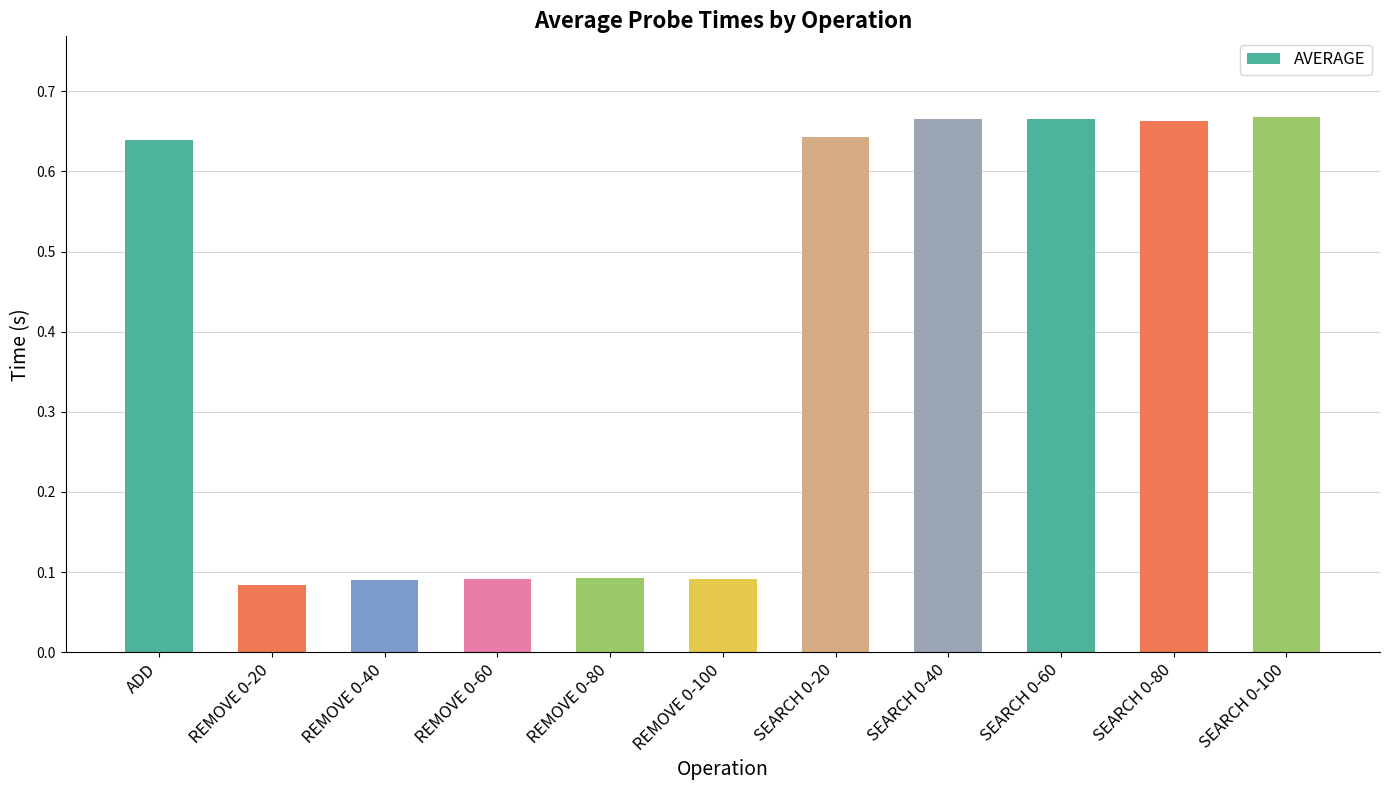

How many bars are there in total?

11